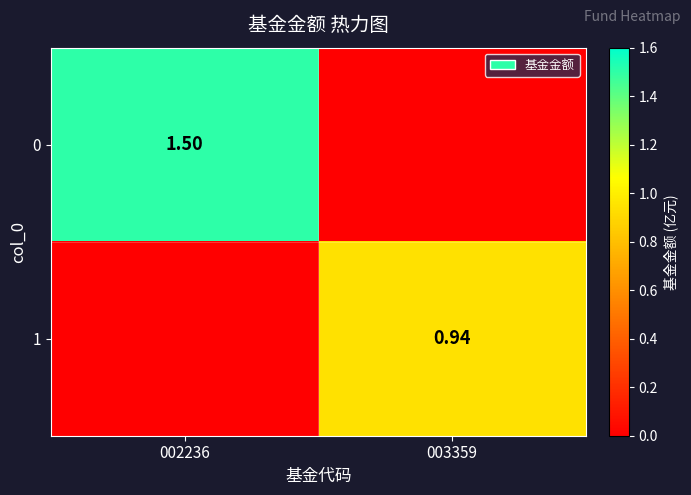

How many series are shown in this chart?

2